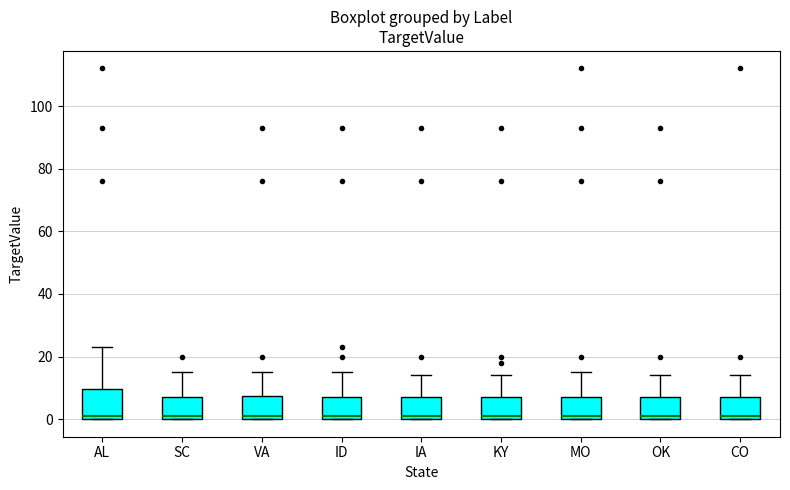

Reading left to right, transcribe this box plot: for each box, give where its median line is, the range the box spans, and where its two whiskers end, as read against the y-axis. The values are not printed on the chart, so give them approximately, as read against the axis.

AL: median 2, box 0 to 10, whiskers 0 to 24
SC: median 2, box 0 to 8, whiskers 0 to 16
VA: median 2, box 0 to 8, whiskers 0 to 16
ID: median 2, box 0 to 8, whiskers 0 to 16
IA: median 2, box 0 to 8, whiskers 0 to 14
KY: median 2, box 0 to 8, whiskers 0 to 14
MO: median 2, box 0 to 8, whiskers 0 to 16
OK: median 2, box 0 to 8, whiskers 0 to 14
CO: median 2, box 0 to 8, whiskers 0 to 14